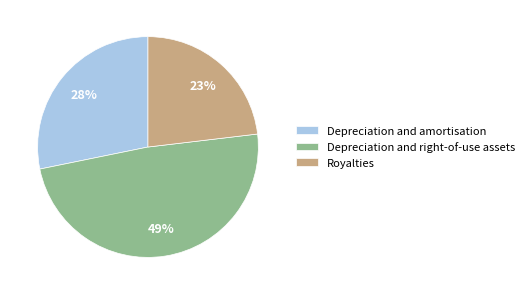

Between Depreciation and amortisation and Royalties, which is larger?

Depreciation and amortisation